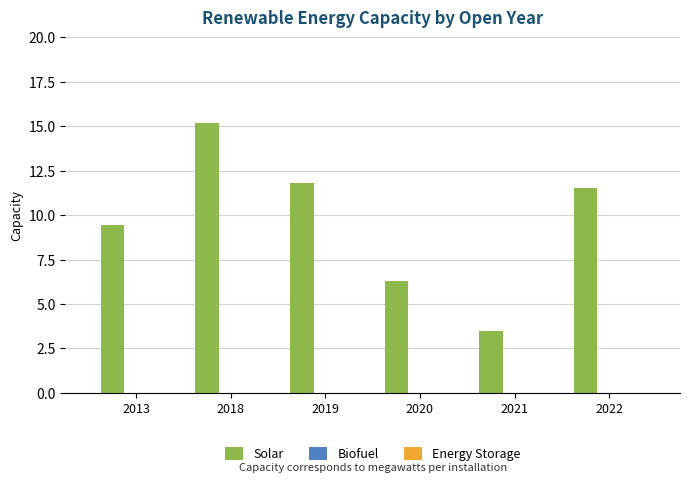

What is the sum of all values?

57.7